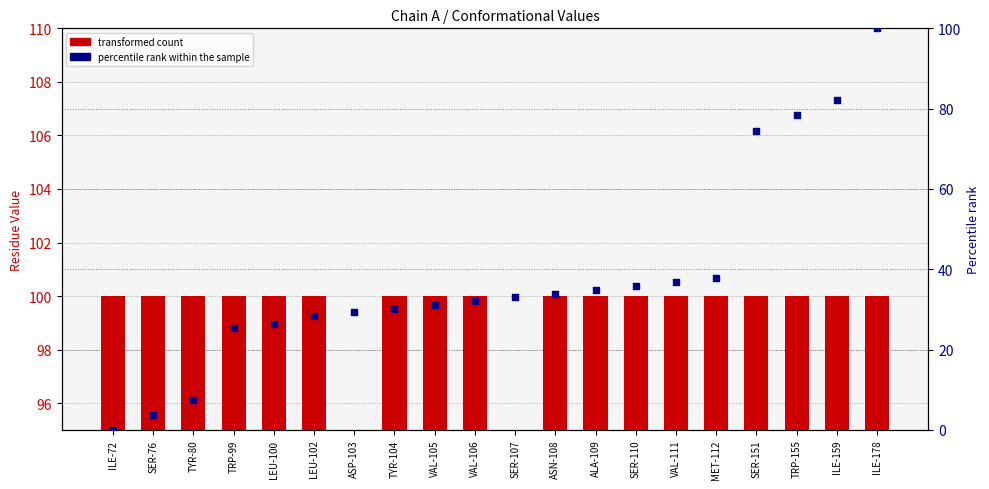

Which series has the largest total across all categories?

transformed count